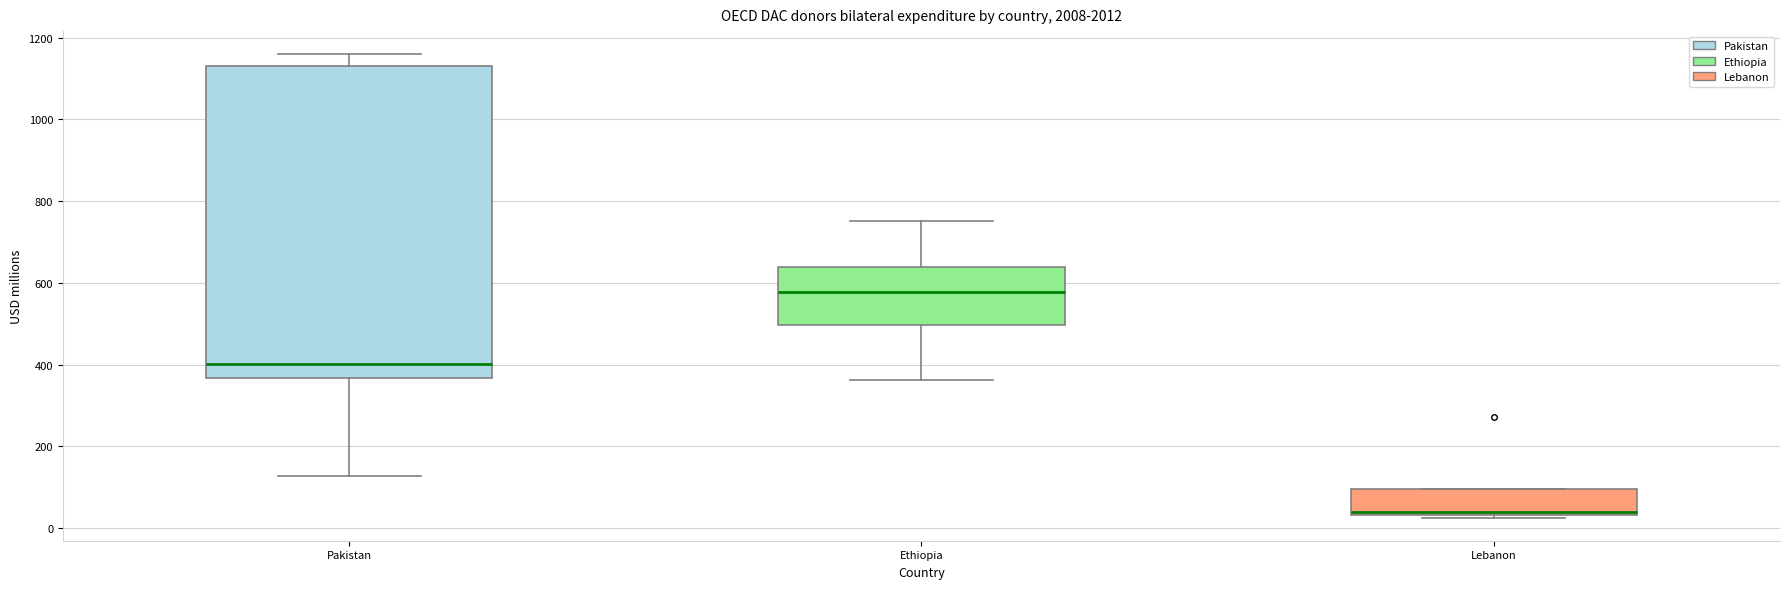

Reading left to right, transcribe this box plot: for each box, give where its median line is, the range the box spans, and where its two whiskers end, as read against the y-axis. The values are not printed on the chart, so give them approximately, as read against the axis.

Pakistan: median 400, box 360 to 1140, whiskers 120 to 1160
Ethiopia: median 580, box 500 to 640, whiskers 360 to 760
Lebanon: median 40 (just above the box's lower edge), box 40 to 100, whiskers 20 to 100